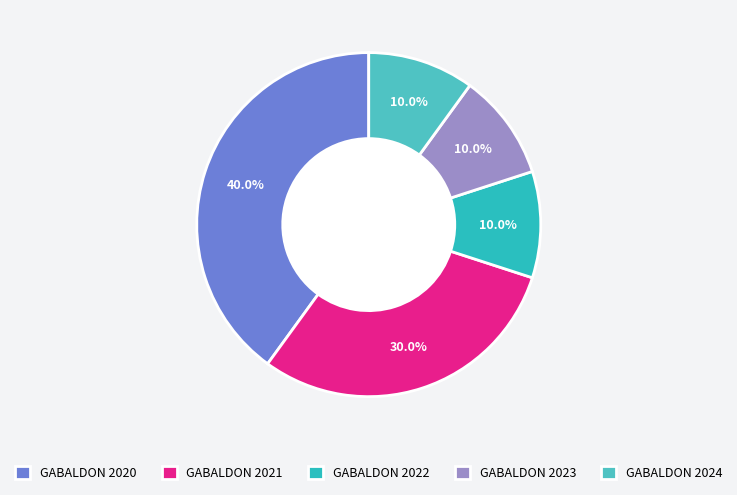

How many segments does this pie chart have?

5